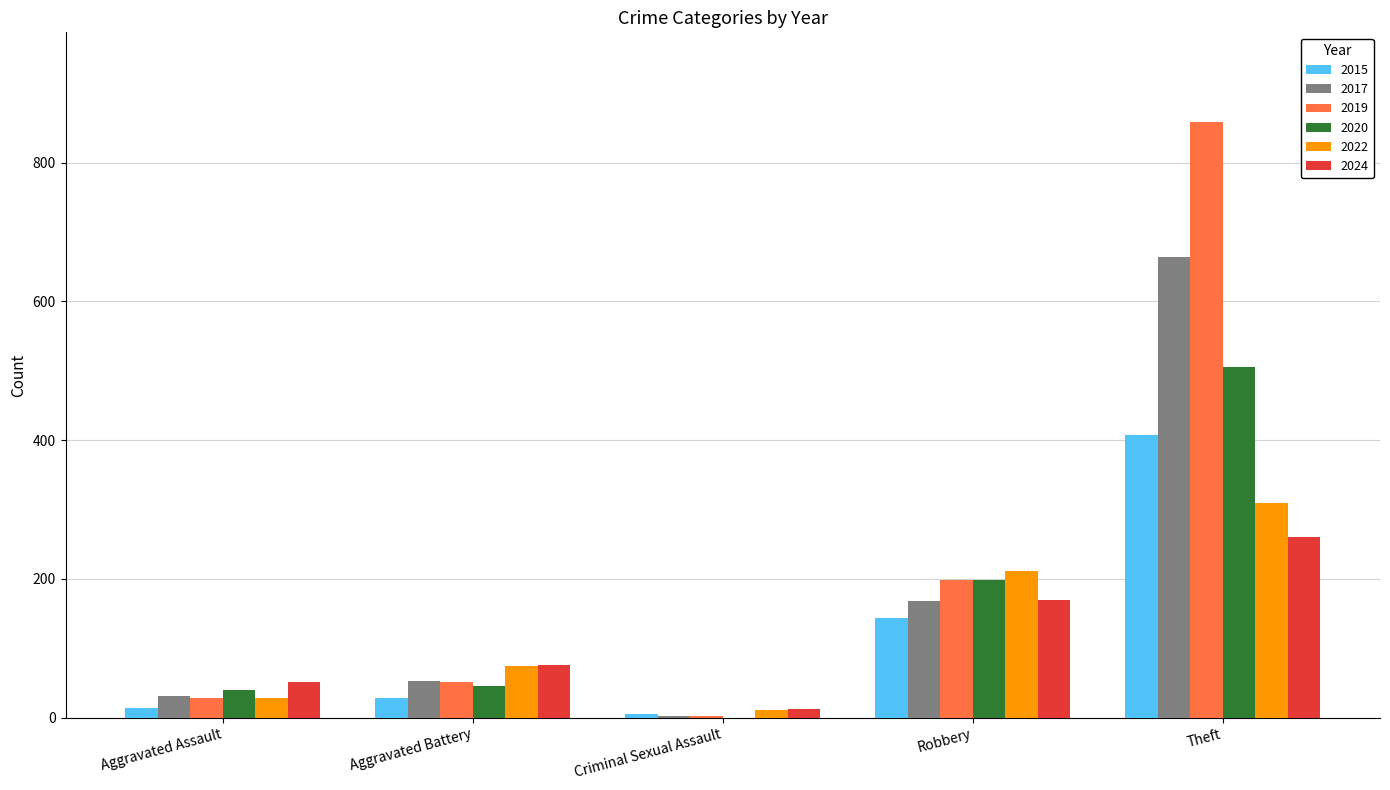

Read the 2024 value at Robbery.

170